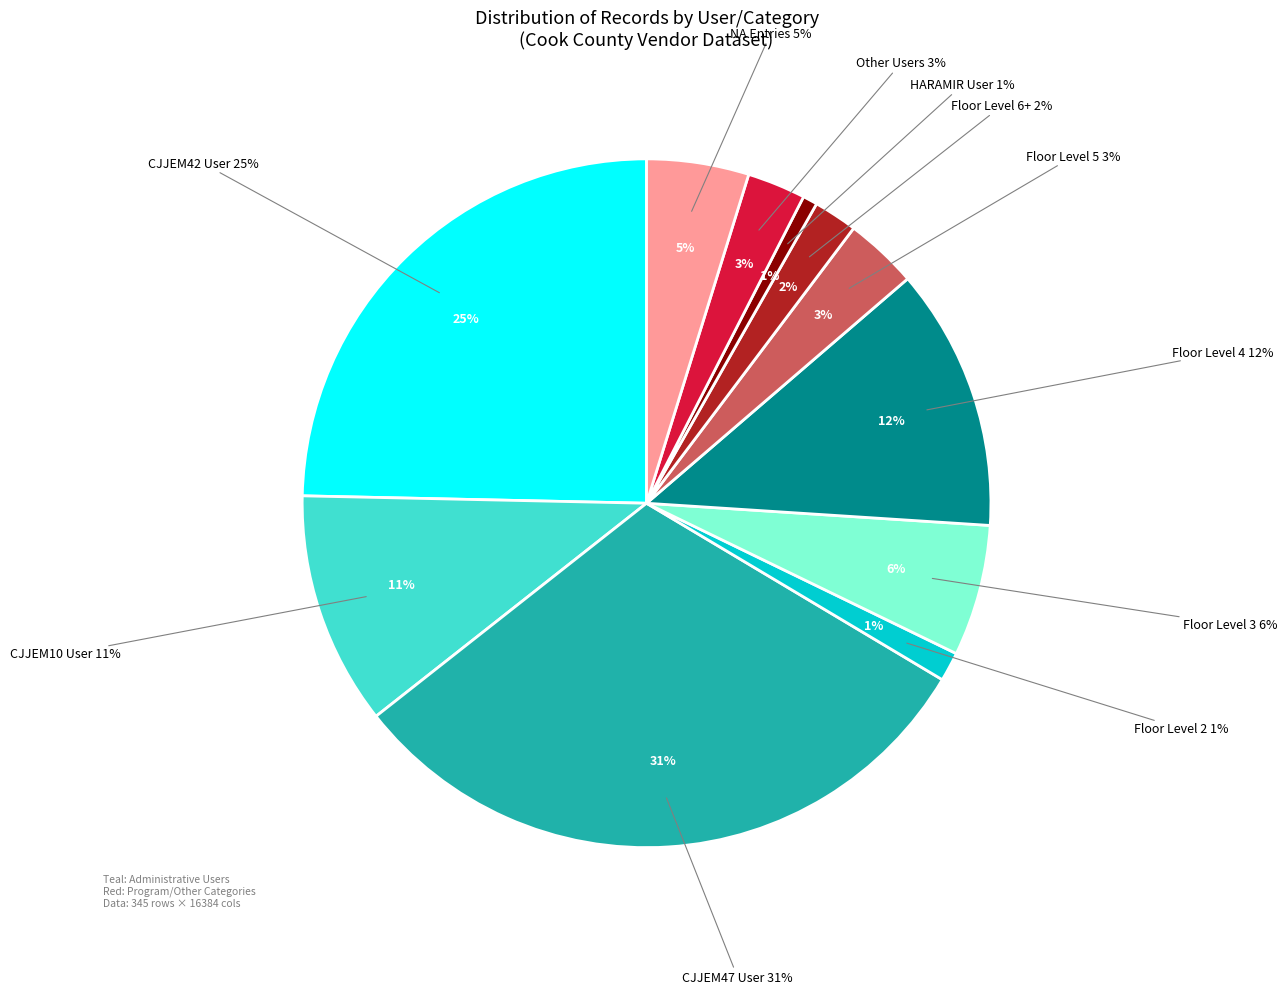

Which category has the smallest portion of the pie?

HARAMIR